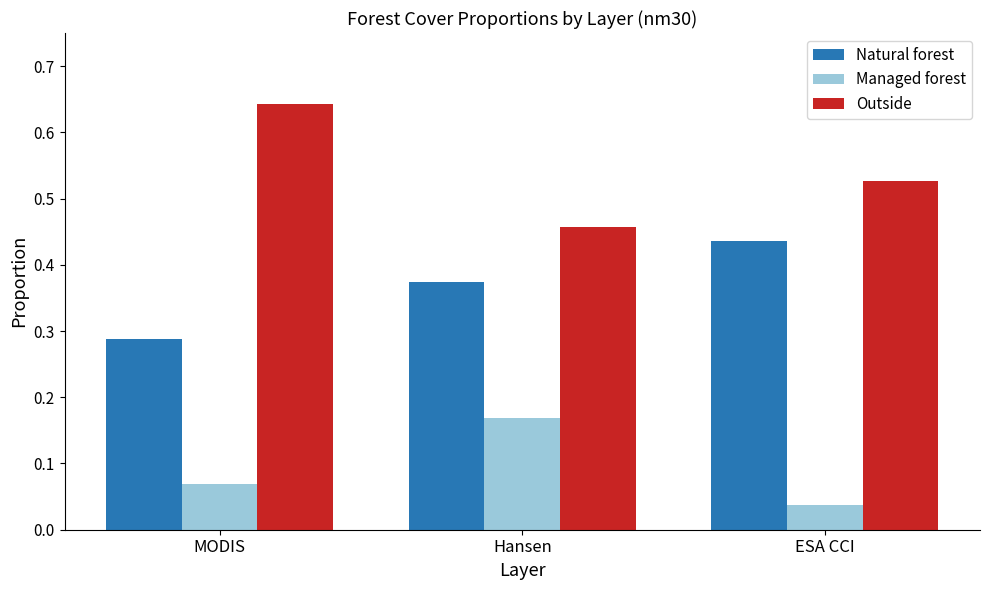

Which series has the largest total across all categories?

Outside